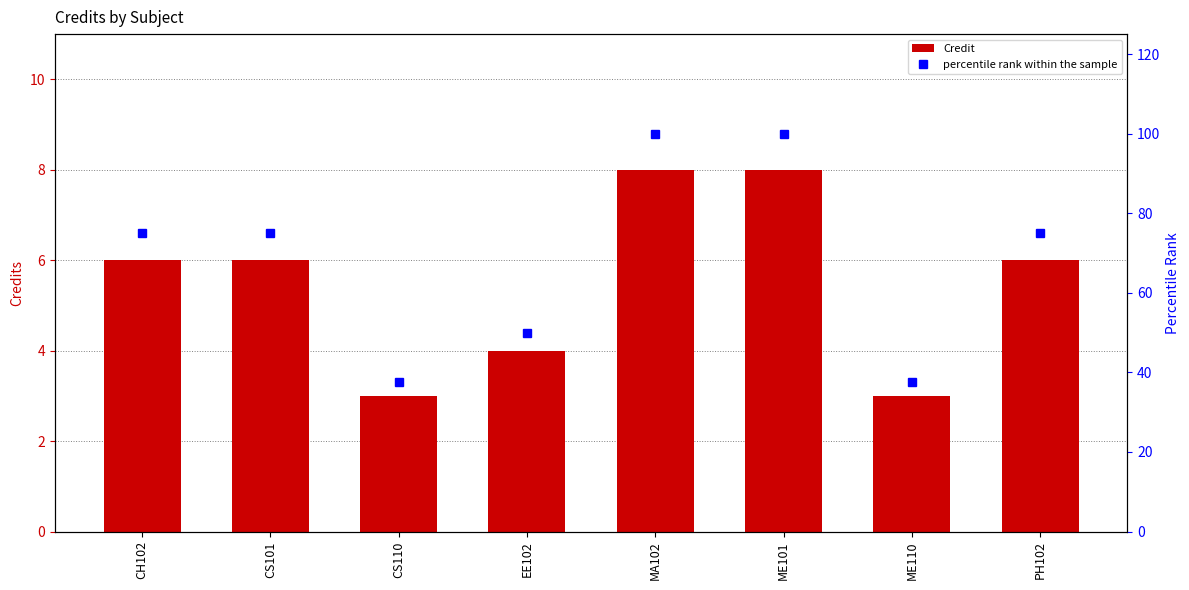

What is the label of the 2nd bar from the right?

ME110